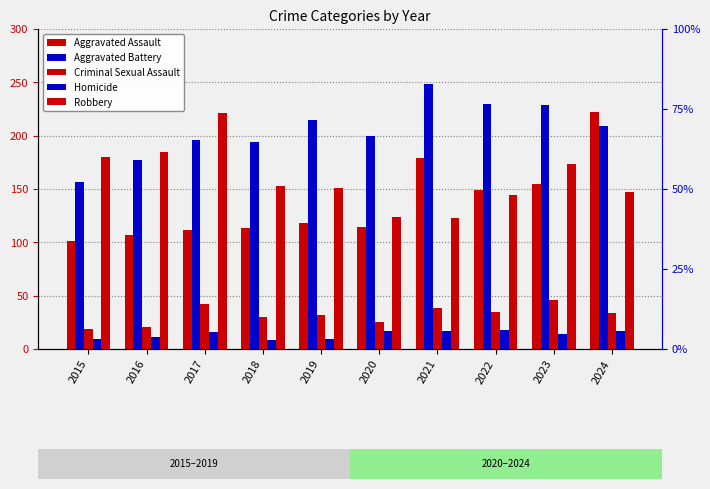

What is the greatest value displayed?

248